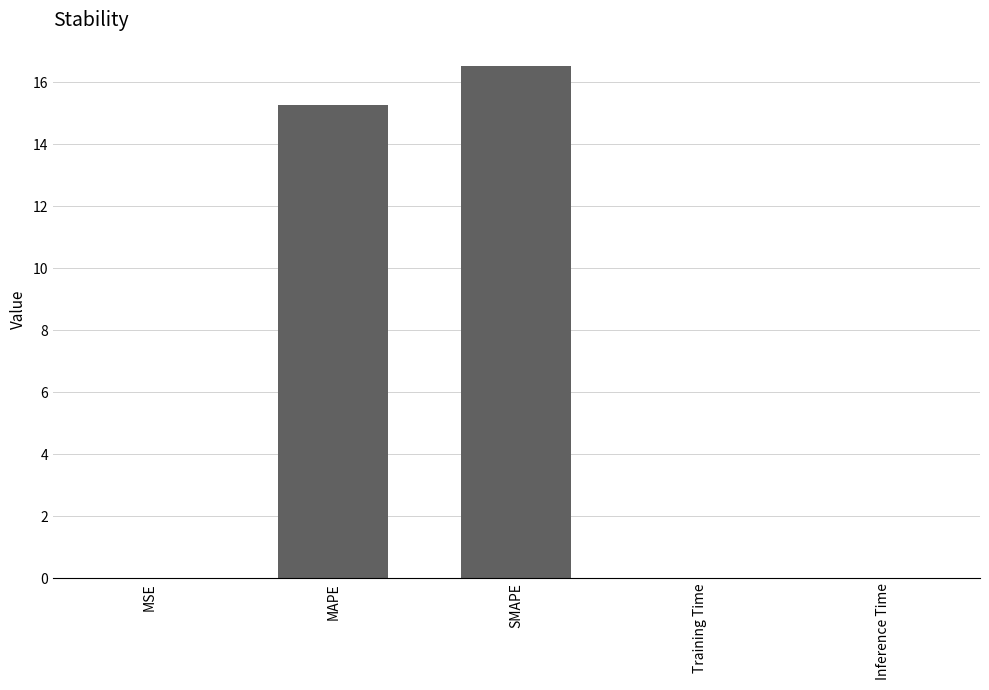

What is the sum of all values?

31.8